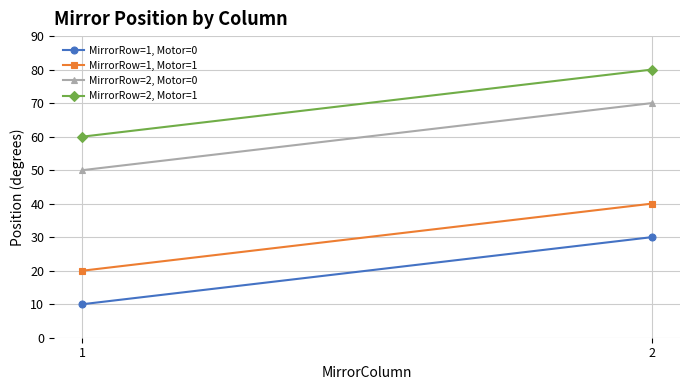

What is the value of the MirrorRow=1, Motor=0 point at the 2nd from the left?

30